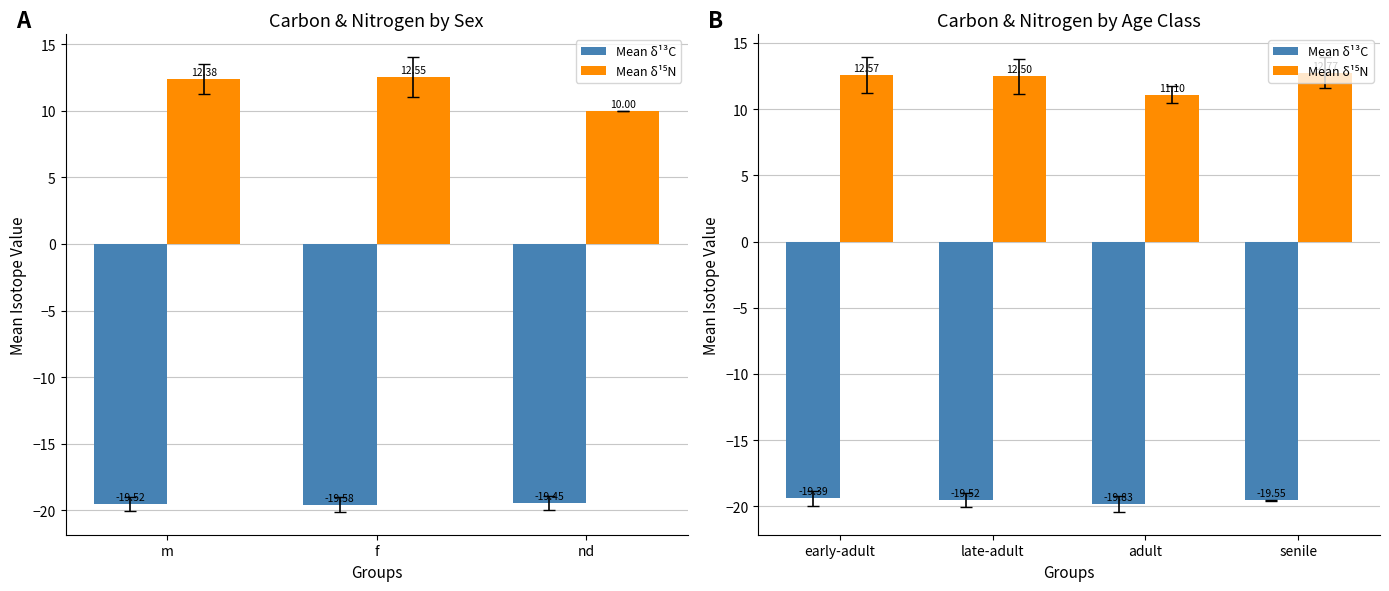

The value of Mean δ¹⁵N at early-adult is 22.6. True or false?

False